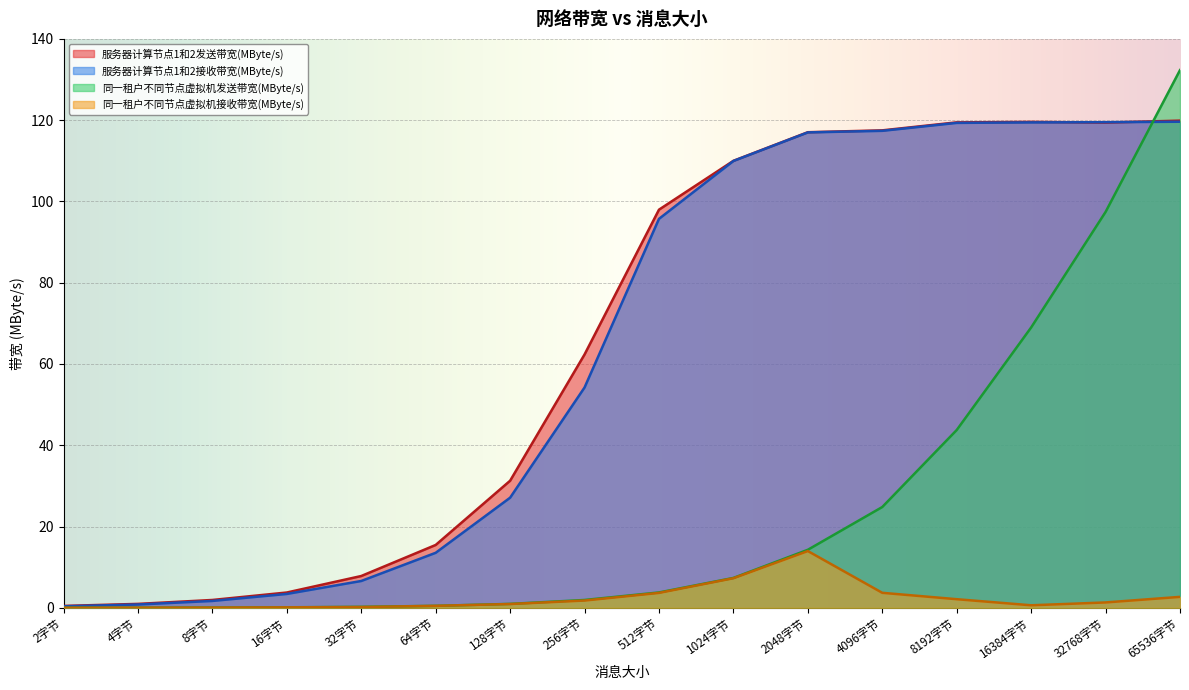

List the series in order of their peak value, lowest first.

同一租户不同节点虚拟机接收带宽(MByte/s), 服务器计算节点1和2接收带宽(MByte/s), 服务器计算节点1和2发送带宽(MByte/s), 同一租户不同节点虚拟机发送带宽(MByte/s)